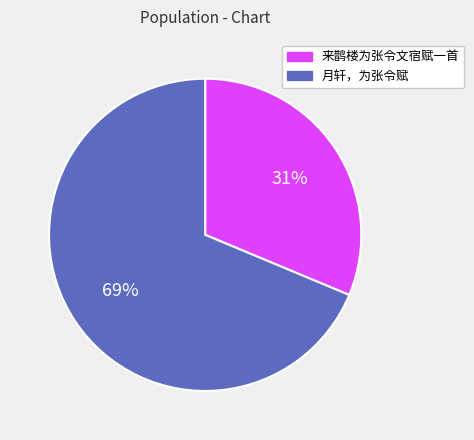

To the nearest percent, what percentage of the pie is 月轩，为张令赋?

69%